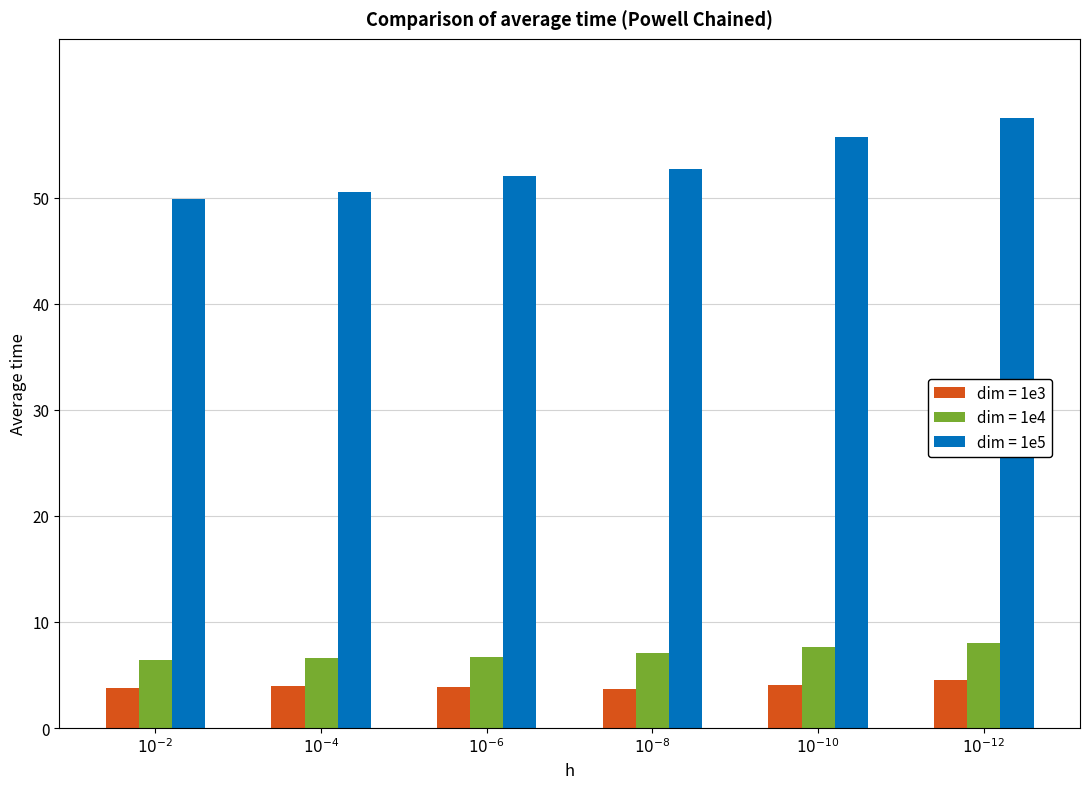

Rank the series by their maximum value, from lowest to highest.

dim = 1e3, dim = 1e4, dim = 1e5